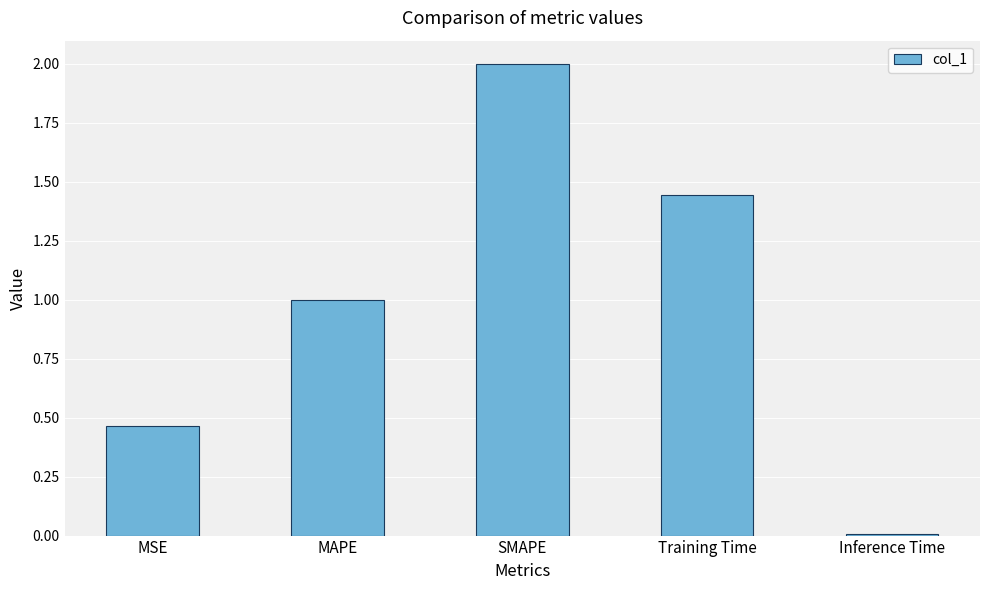

What is the sum of the values at SMAPE and MAPE?

3.0